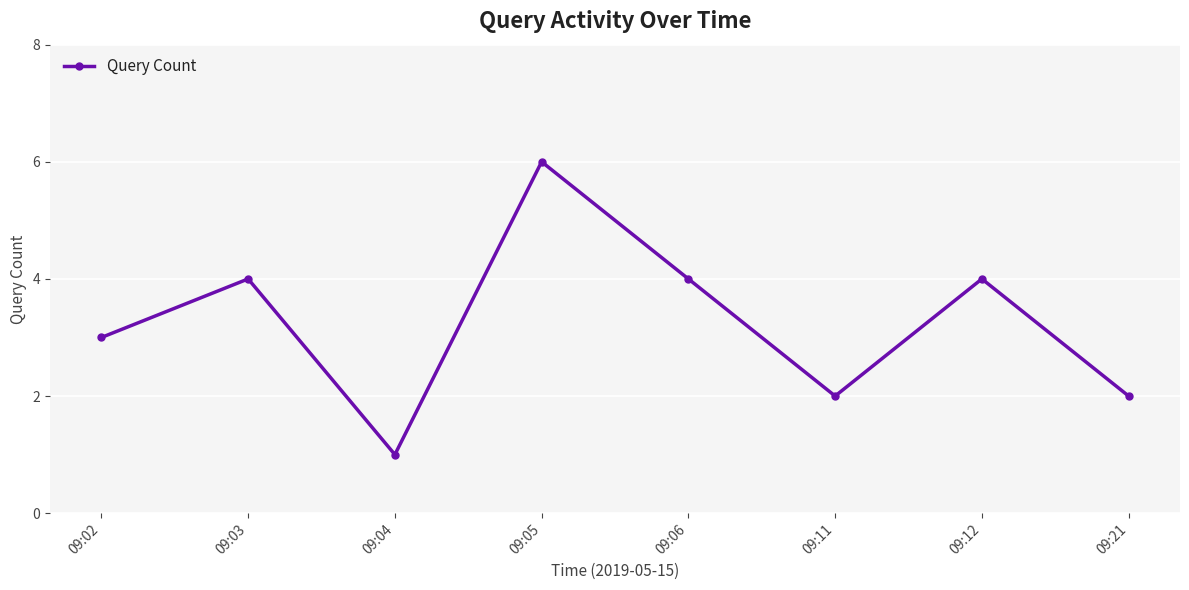

Reading left to right, what are all the values shown in this chart?

3	4	1	6	4	2	4	2